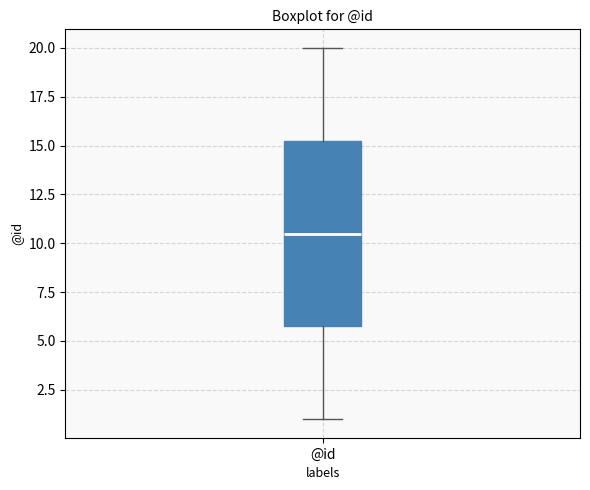

Transcribe this box plot: give where the median line is, the range the box spans, and where the two whiskers end, as read against the y-axis. The values are not printed on the chart, so give them approximately, as read against the axis.

median 10.5, box 6.0 to 15.5, whiskers 1.0 to 20.0